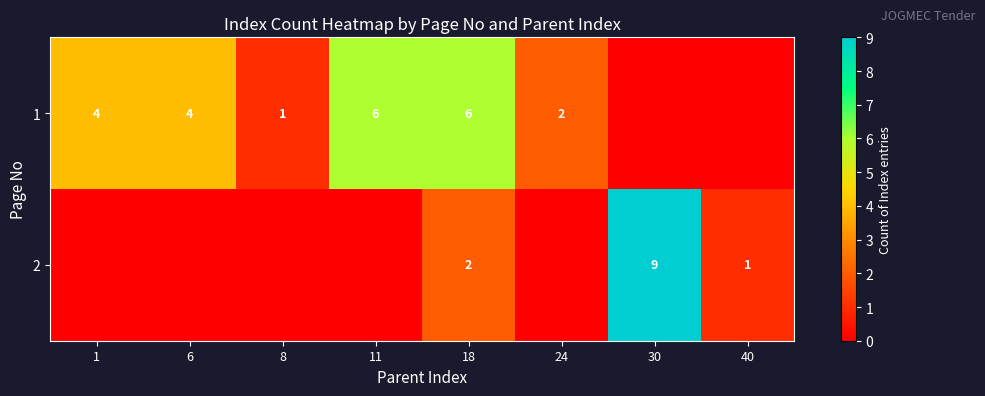

The value of 1 at 24 is 1. True or false?

False